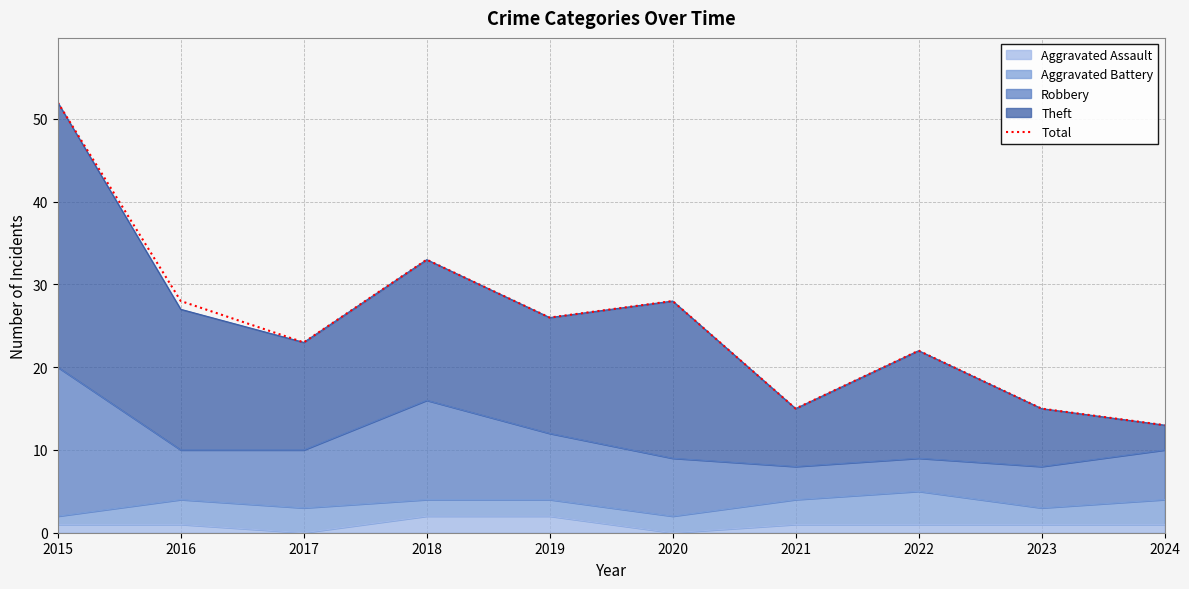

What is the smallest value displayed?

13